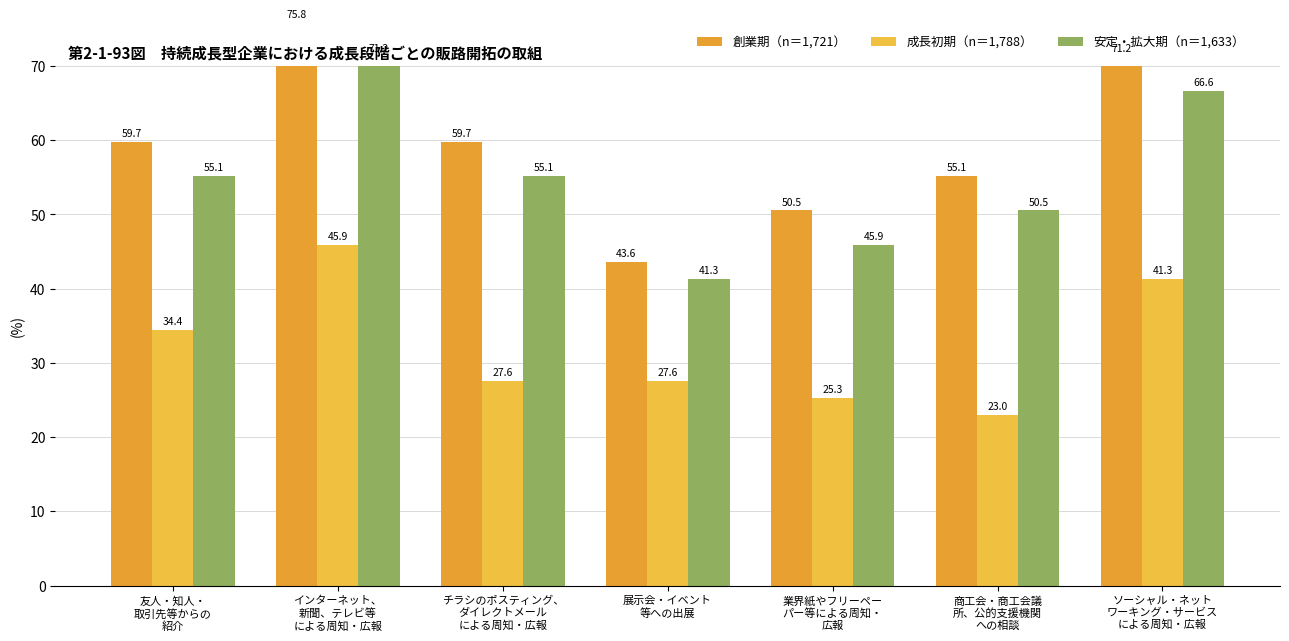

The 成長初期（n＝1,788） series shows 25.3 at 業界紙やフリーペー
パー等による周知・
広報. True or false?

True